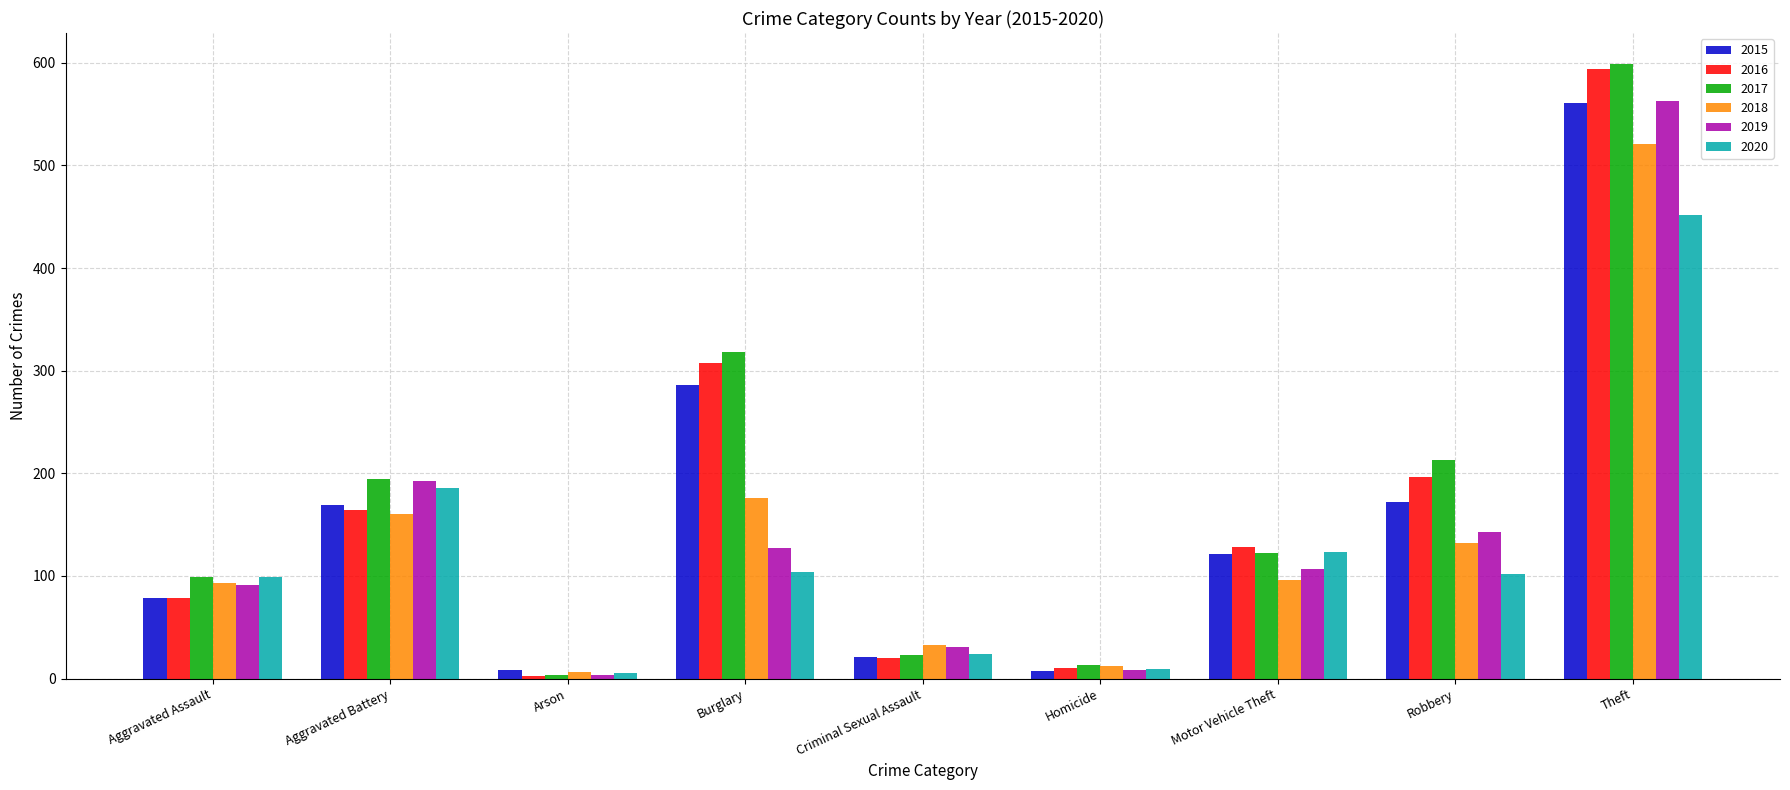

Which series has the largest total across all categories?

2017